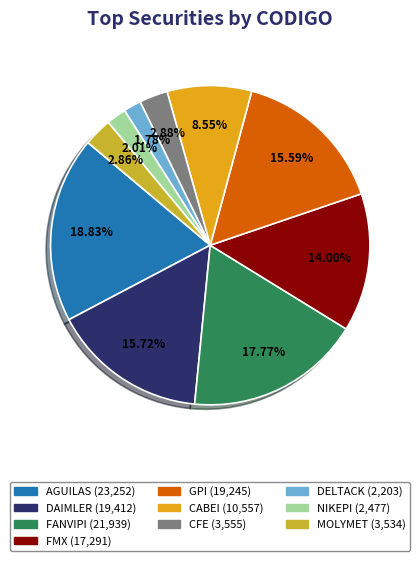

To the nearest percent, what portion does AGUILAS represent?

19%